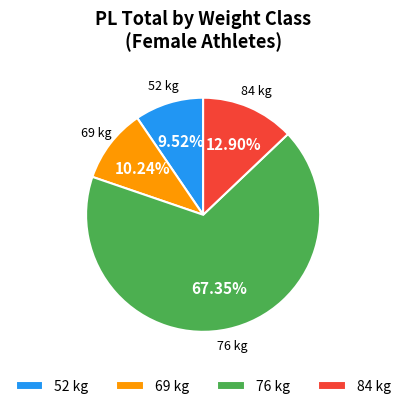

Is there a majority slice in this chart?

Yes